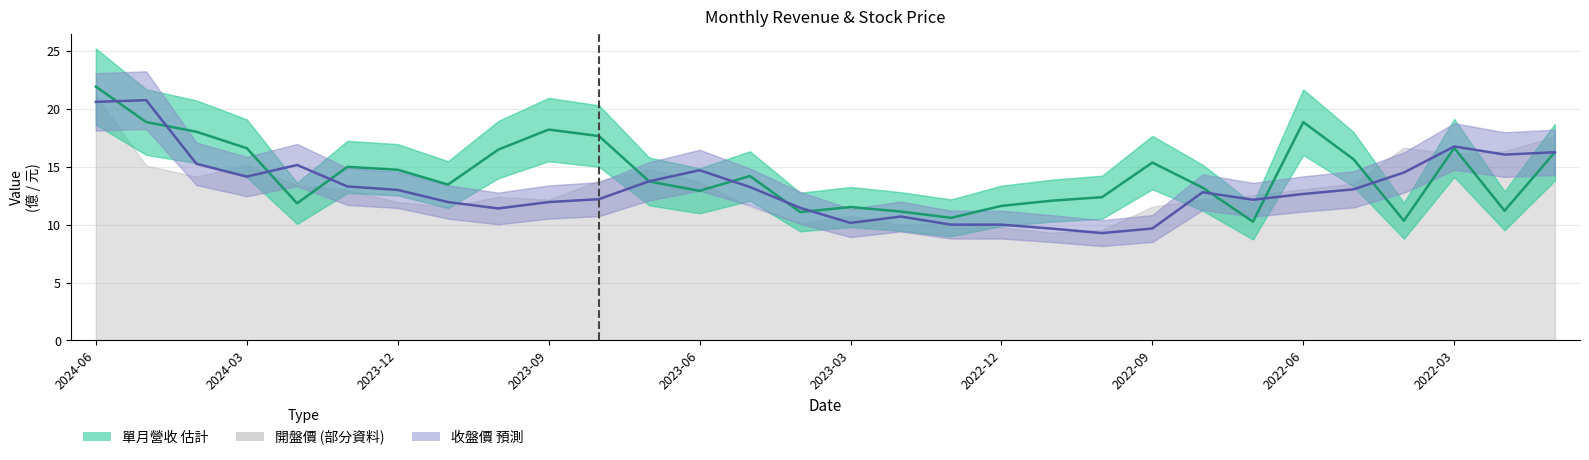

Between which two adjacent categories do 收盤價 and 單月營收(億) first intersect?

2024-06 and 2024-03